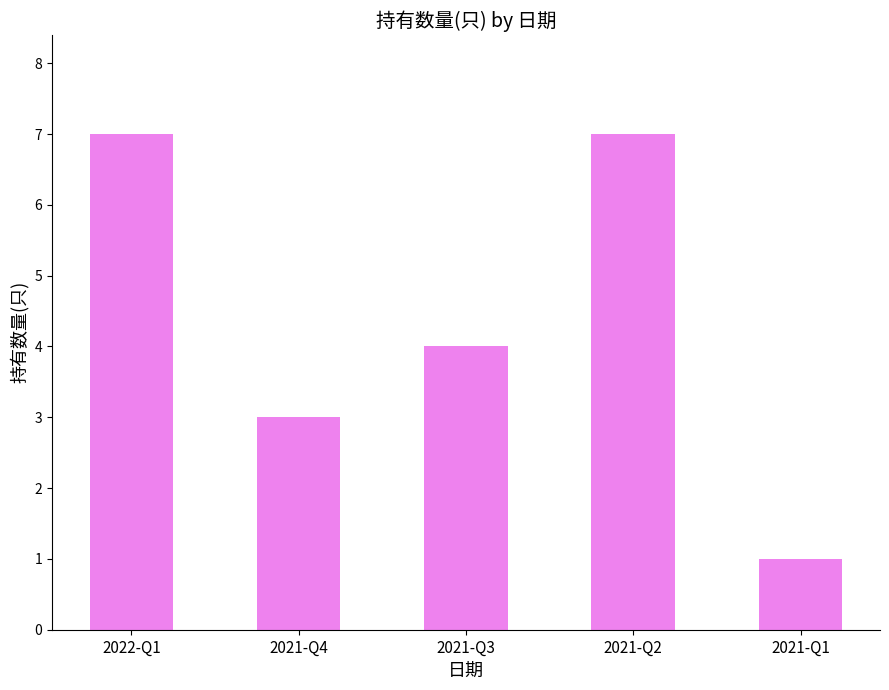

What is the sum of the values at 2021-Q1 and 2022-Q1?

8